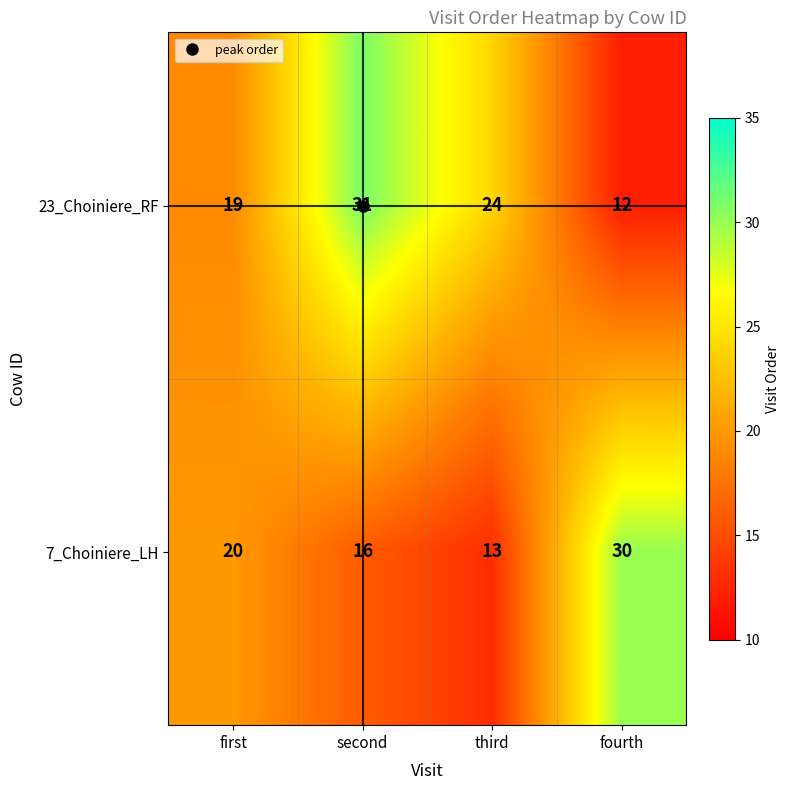

Which category has the lowest value across all series?

fourth